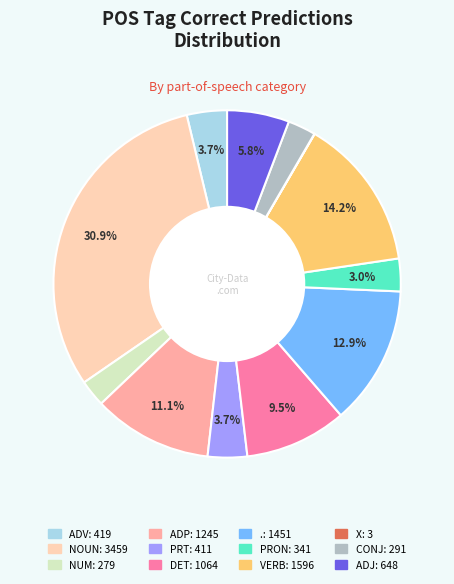

Which has a higher value, NUM or ADP?

ADP